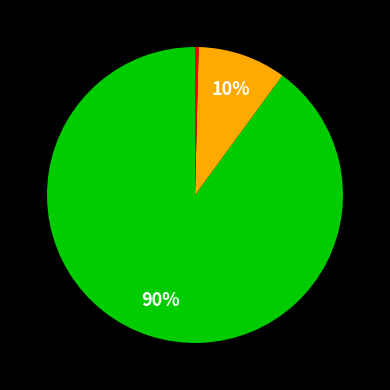

Is there any slice that represents more than half of the pie?

Yes